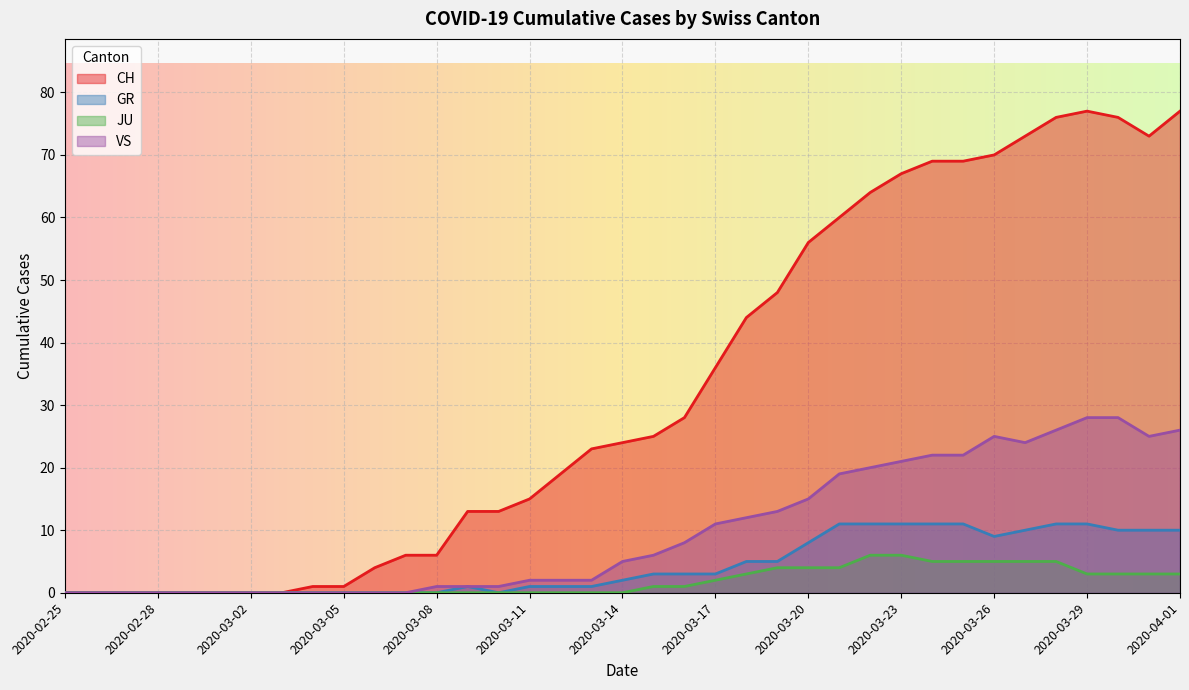

What is the total value across all series at 2020-03-28?

118